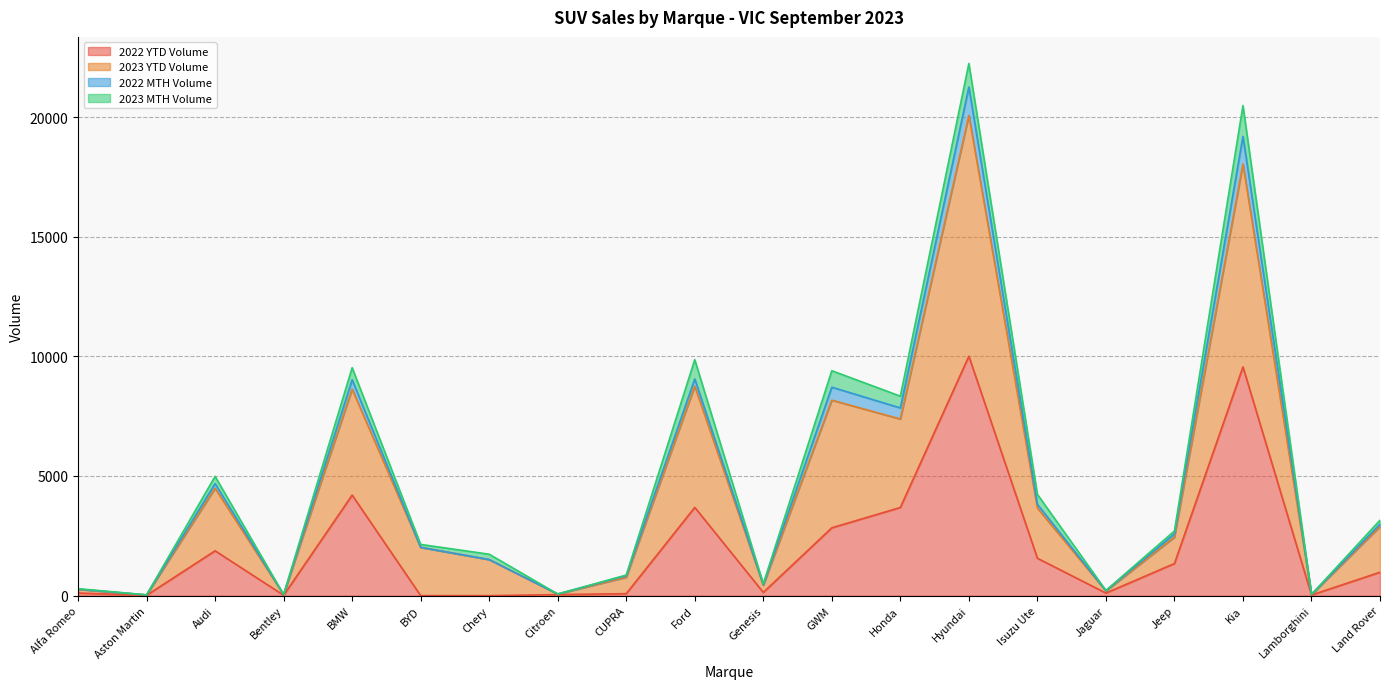

What is the sum of all 2022 YTD Volume values?

40267